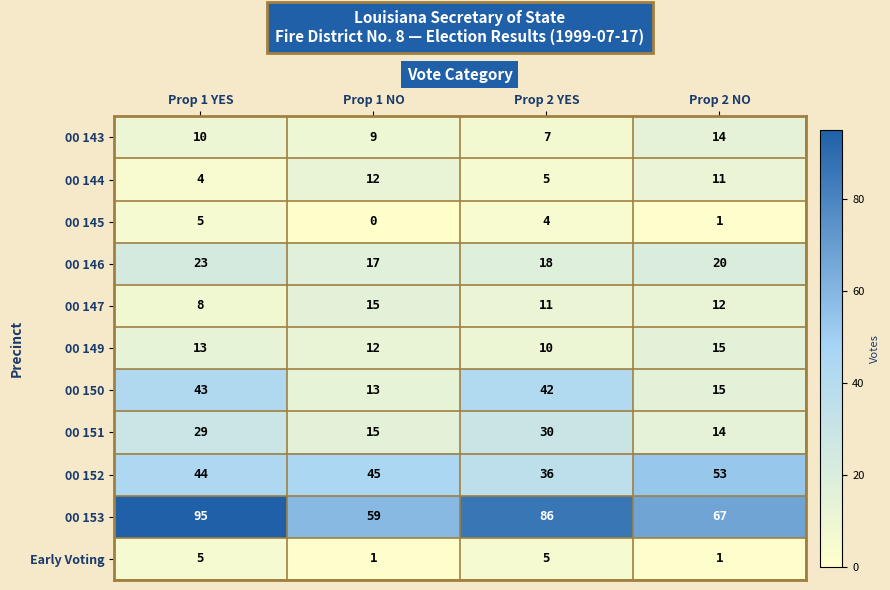

What is the sum of the 00 153 values at Prop 1 NO and Prop 2 YES?

145